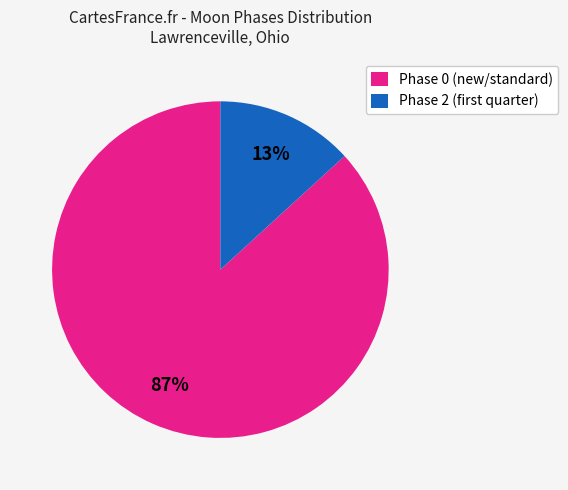

The Phase 0 (new/standard) slice represents 87% of the pie. True or false?

True